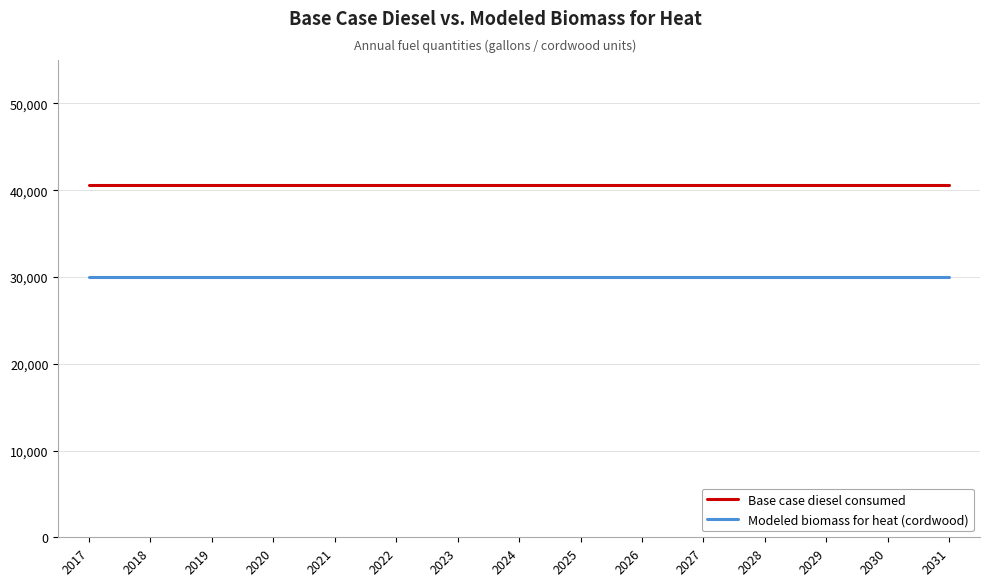

What are all the series names shown in the legend?

Base case diesel consumed, Modeled biomass for heat (cordwood)